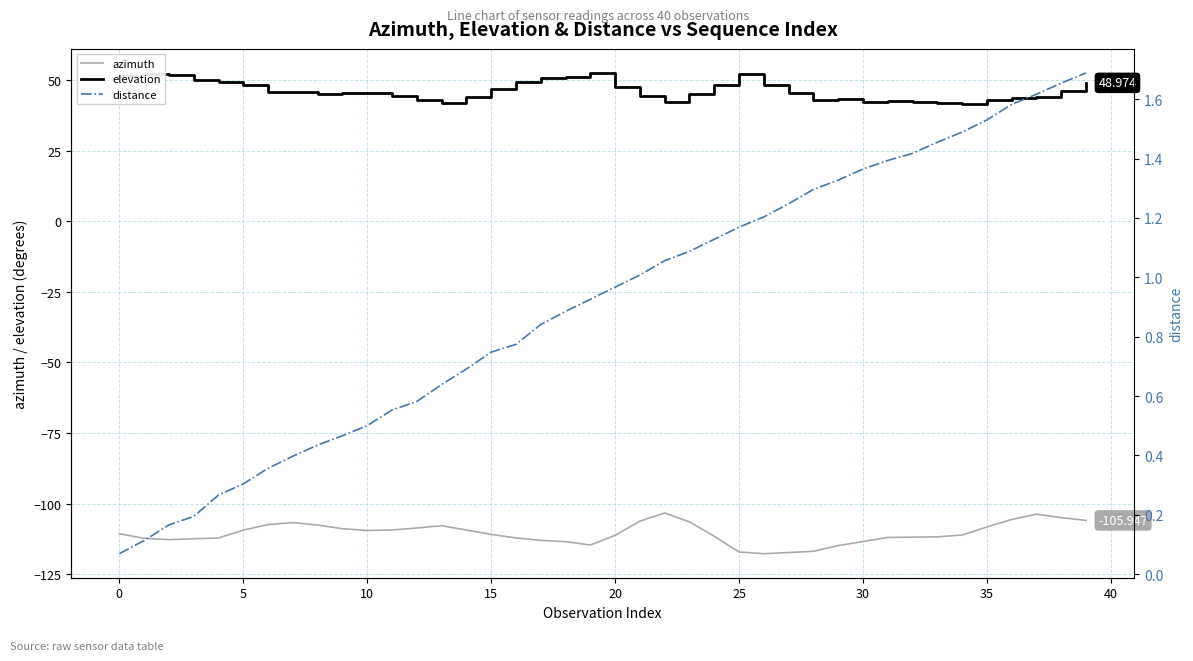

What value does the elevation series have at 15?

46.8